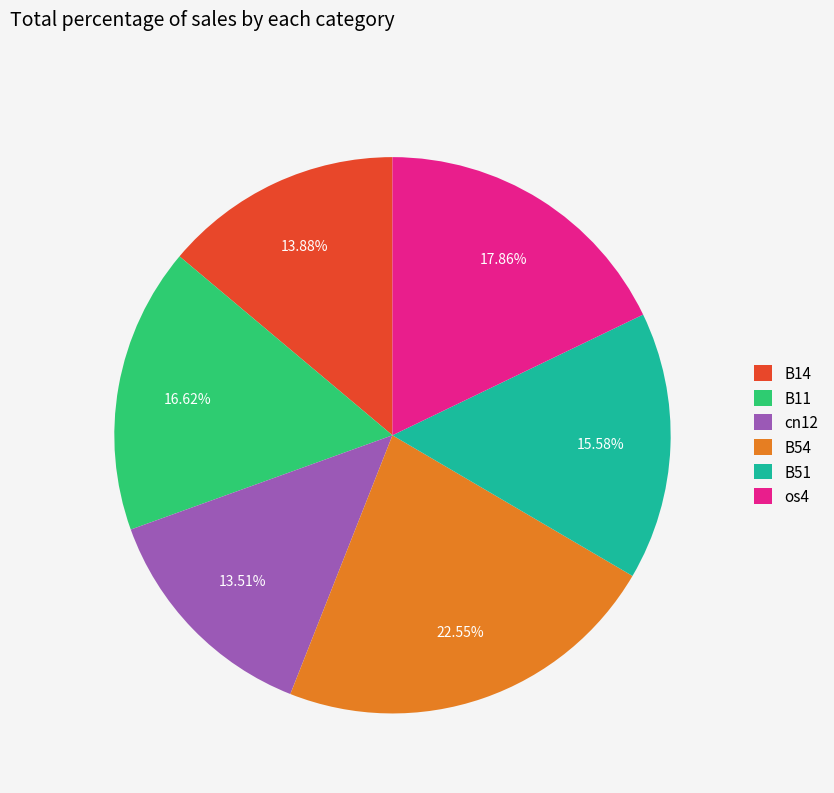

The B11 slice represents 17% of the pie. True or false?

True